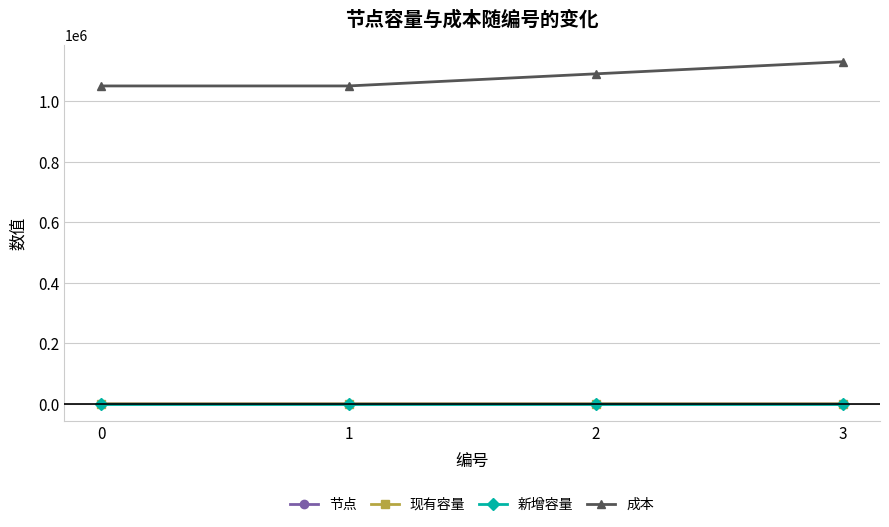

What is the value of the 成本 point at the 4th from the left?

1130000.0